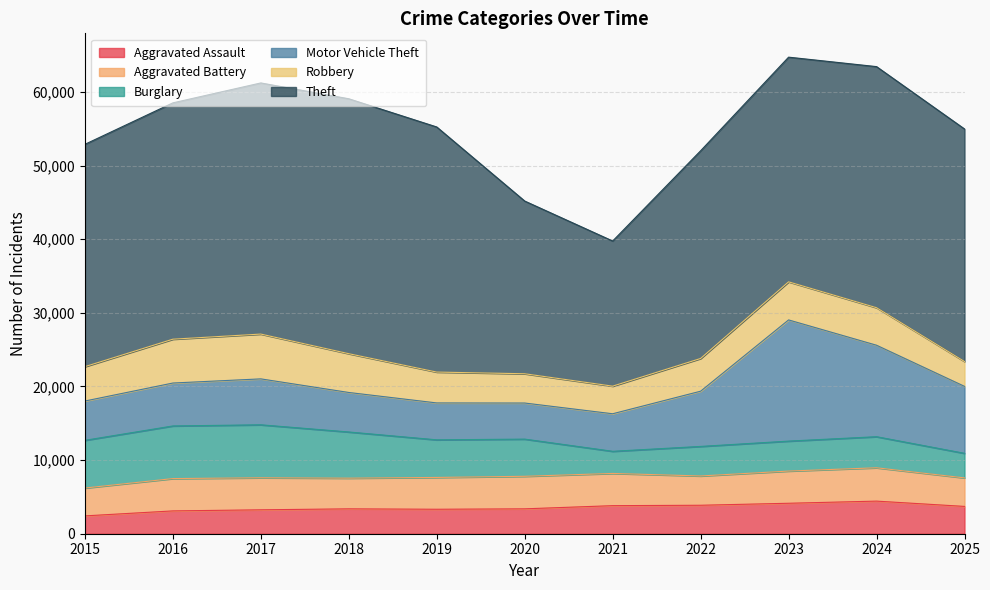

True or false: Theft and Aggravated Assault intersect in this chart.

False